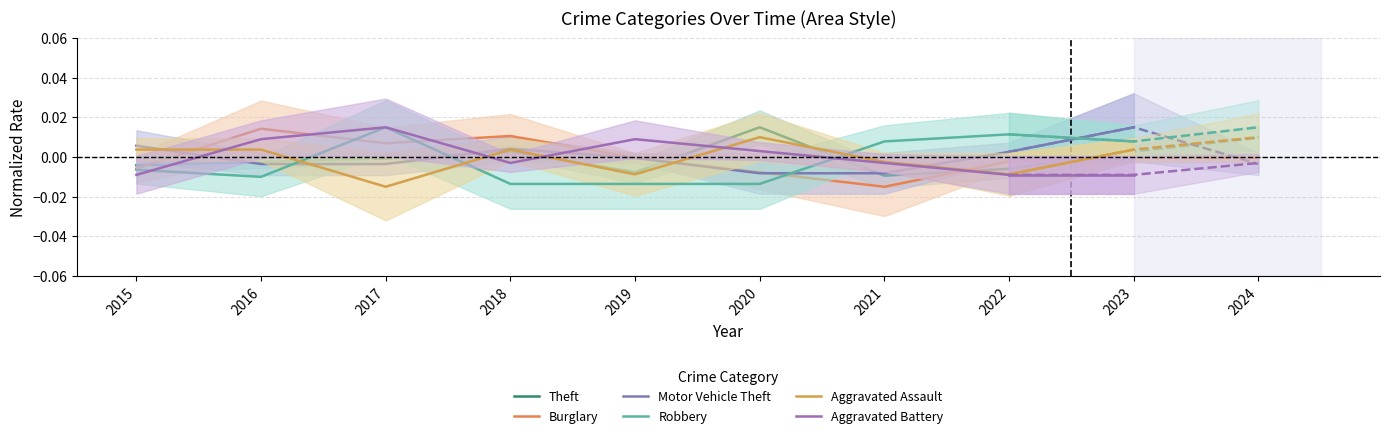

How many values in Theft are below zero?

6